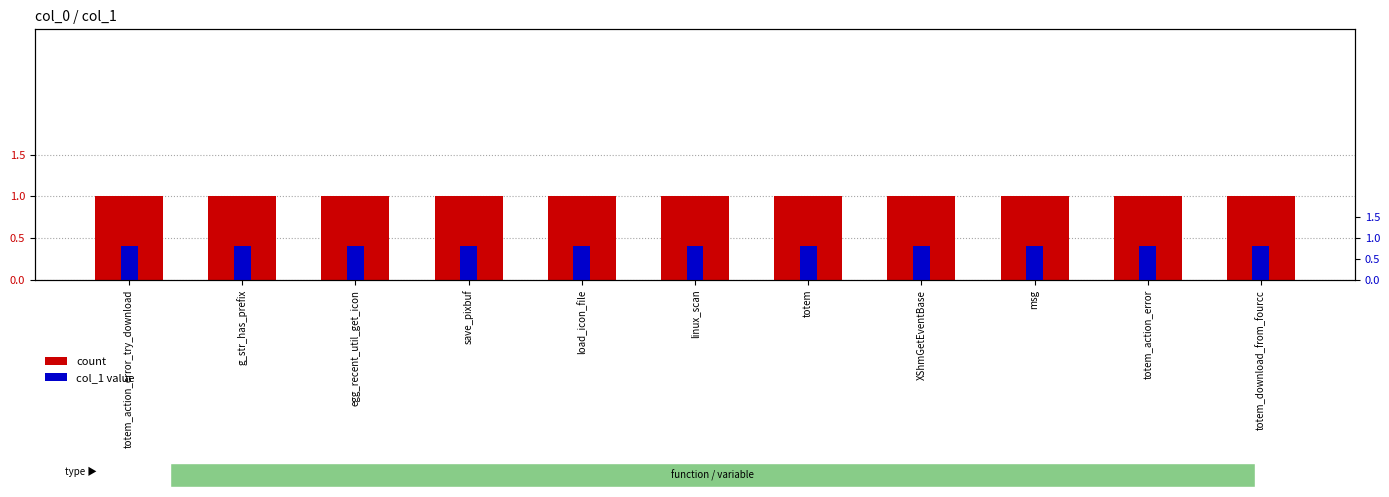

Reading left to right, transcribe all the data shown in this chart.

col_1: totem_action_error_try_download=1.0	g_str_has_prefix=1.0	egg_recent_util_get_icon=1.0	save_pixbuf=1.0	load_icon_file=1.0	linux_scan=1.0	totem=1.0	XShmGetEventBase=1.0	msg=1.0	totem_action_error=1.0	totem_download_from_fourcc=1.0
col_1 (secondary): totem_action_error_try_download=0.8	g_str_has_prefix=0.8	egg_recent_util_get_icon=0.8	save_pixbuf=0.8	load_icon_file=0.8	linux_scan=0.8	totem=0.8	XShmGetEventBase=0.8	msg=0.8	totem_action_error=0.8	totem_download_from_fourcc=0.8